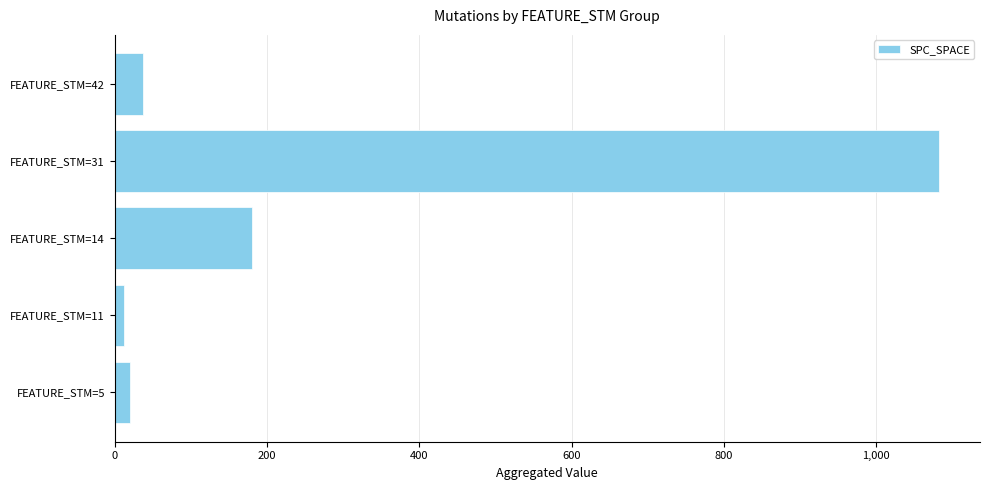

Which category has the highest value across all series?

FEATURE_STM=31